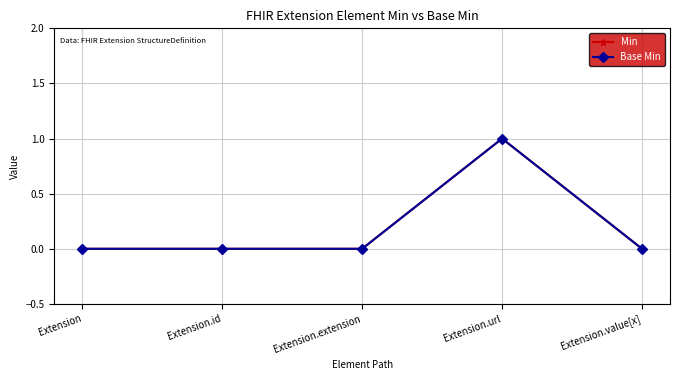

Does the chart have visible grid lines?

Yes